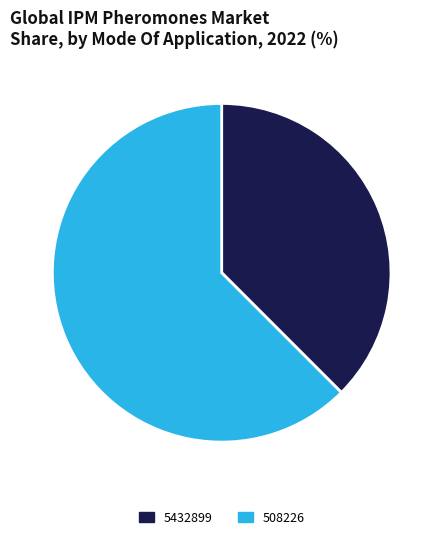

Which slice is the smallest?

5432899